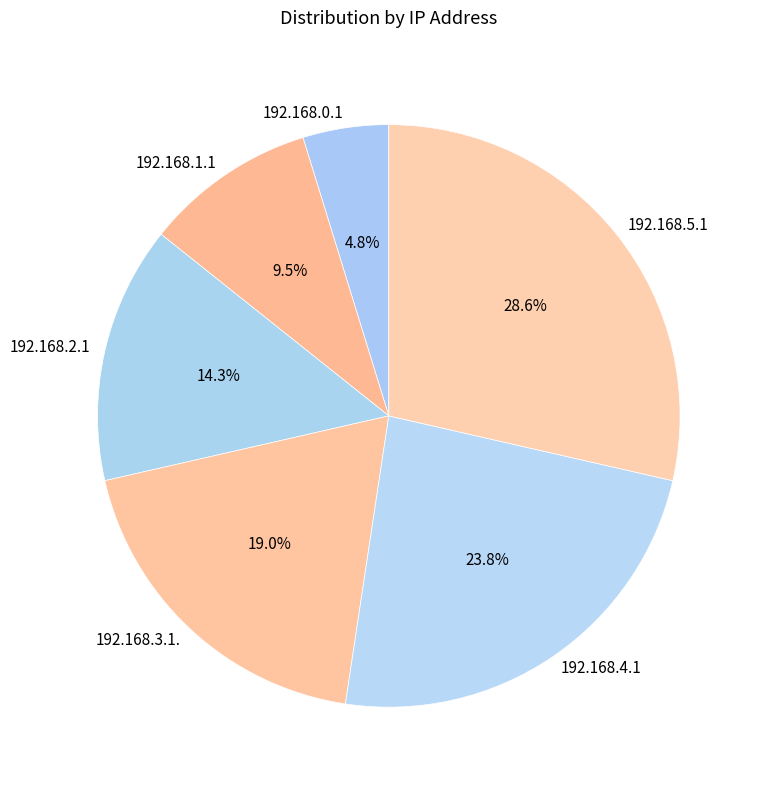

Do 192.168.5.1 and 192.168.1.1 together represent more than half of the pie?

No